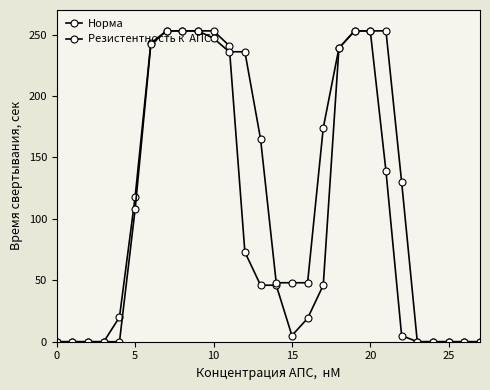

Does the chart have visible grid lines?

No